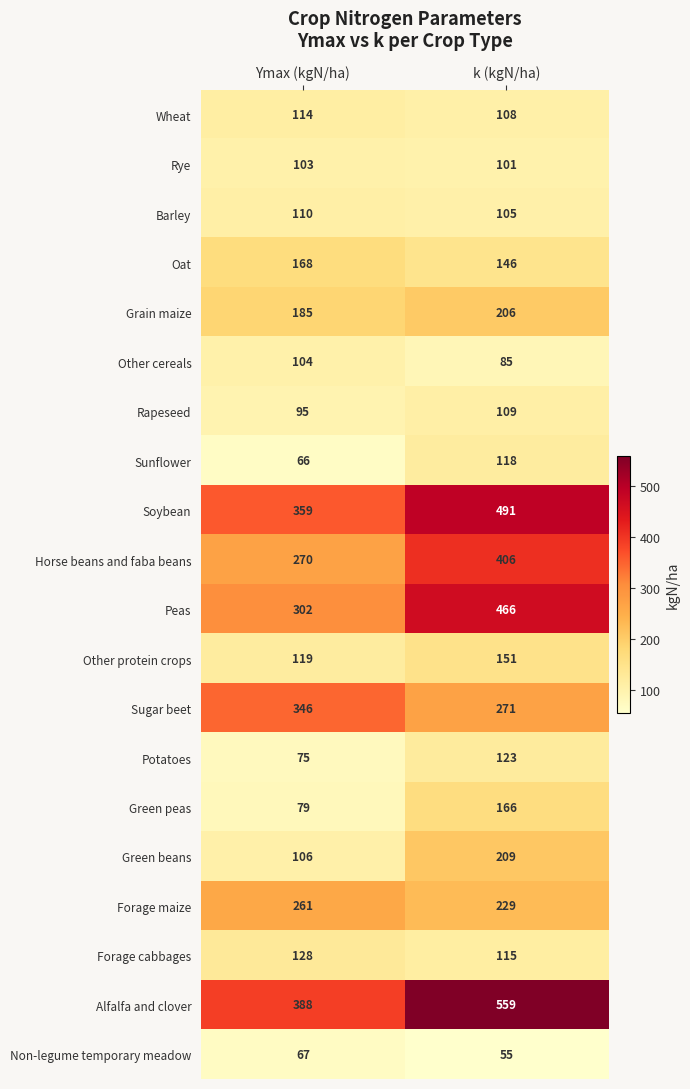

What is the difference between the highest and lowest values at k (kgN/ha)?

504